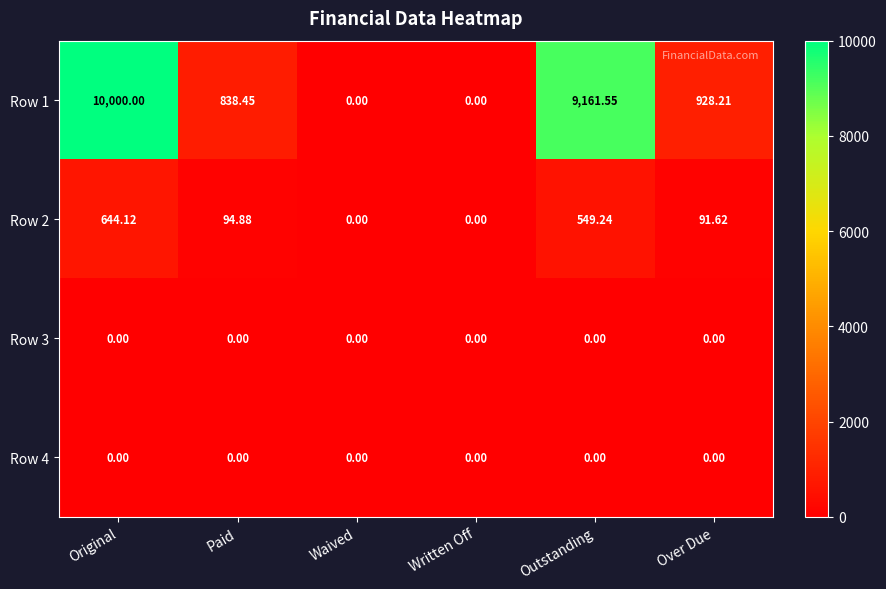

At which category does the chart reach its peak across all series?

Original